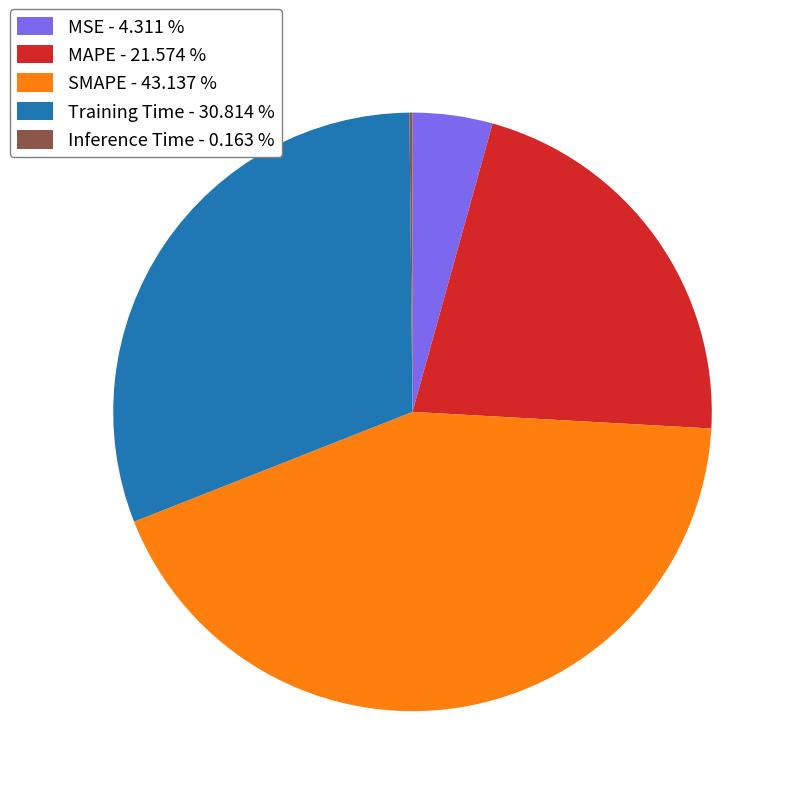

True or false: MAPE accounts for 27% of the total.

False